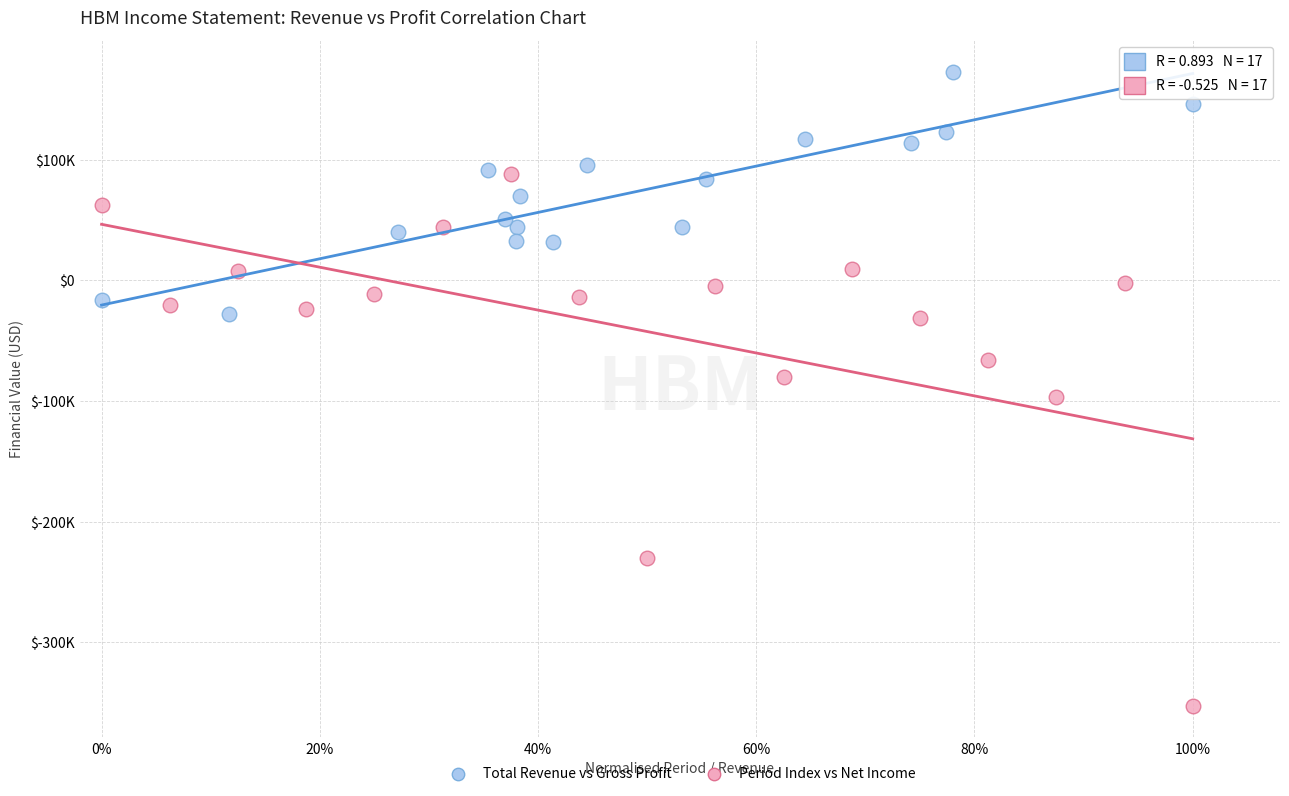

Which series contains the highest Y value?

Total Revenue vs Gross Profit